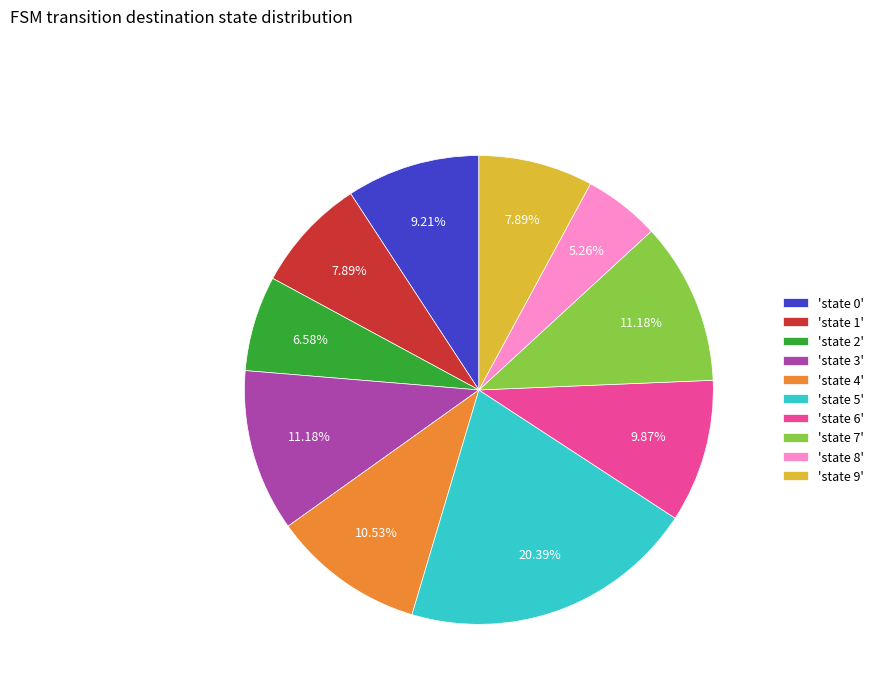

Between 'state 0' and 'state 6', which is larger?

'state 6'